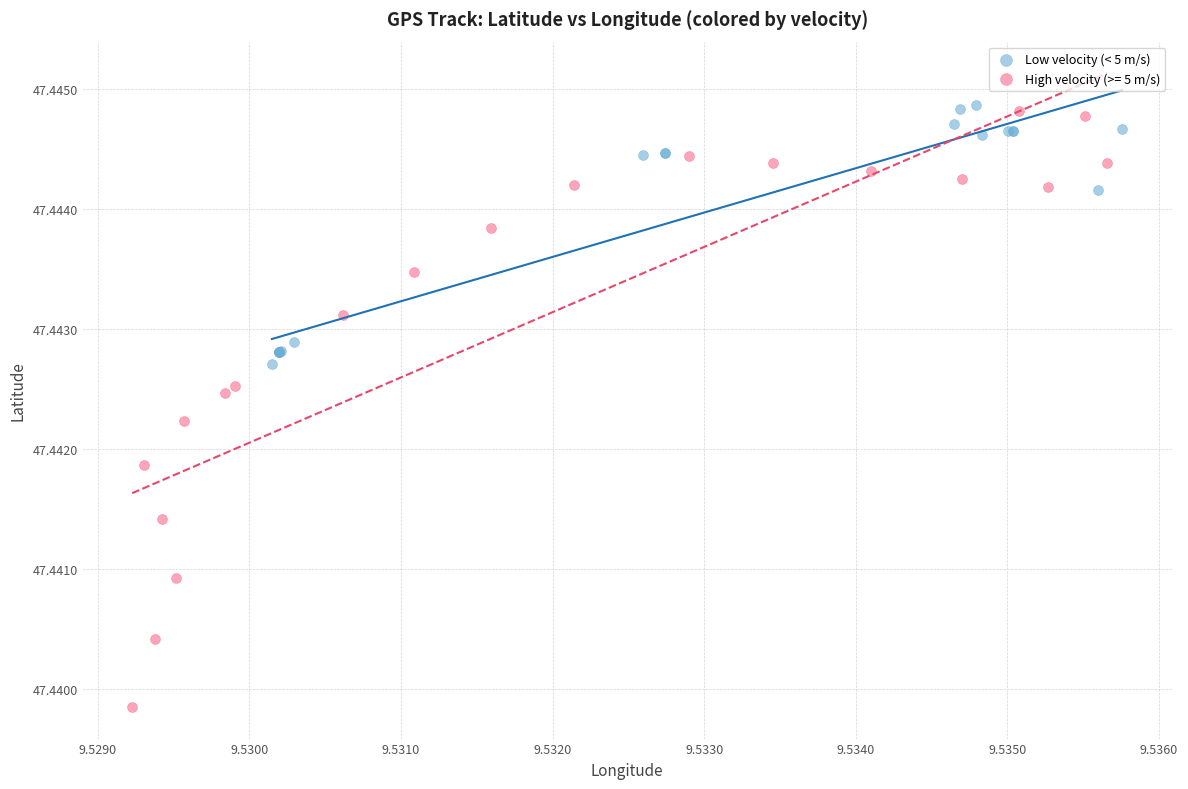

Which series has the widest spread of Y values?

High velocity (>= 5 m/s)